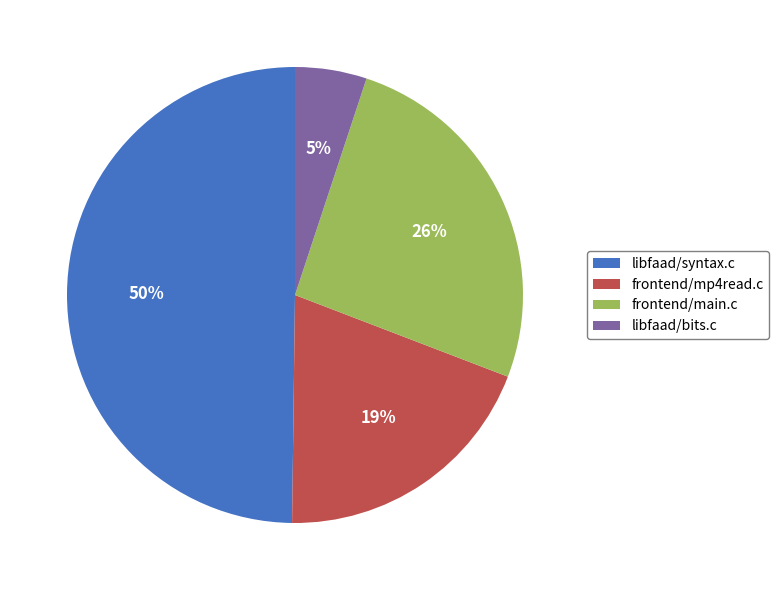

Is libfaad/bits.c the majority of the pie?

No